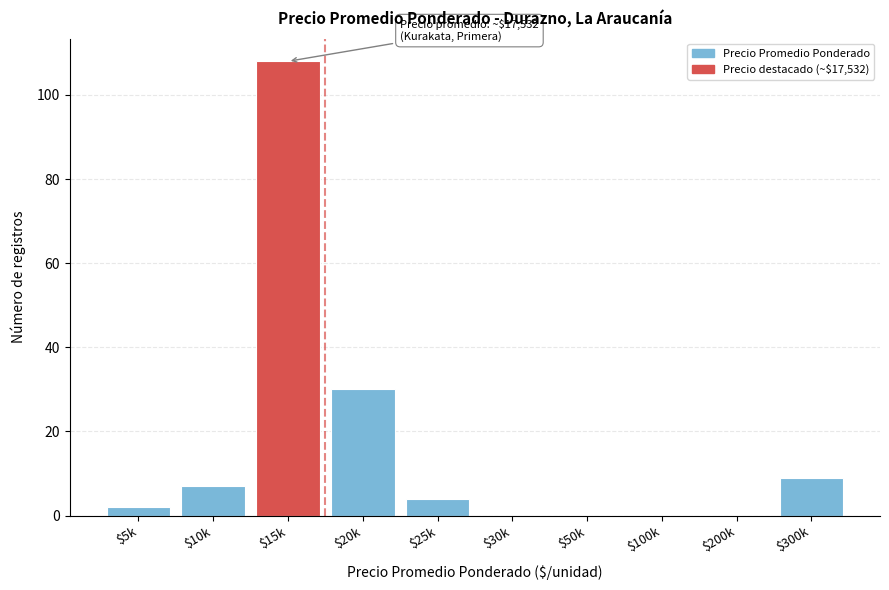

At which category does the chart reach its peak across all series?

$15k